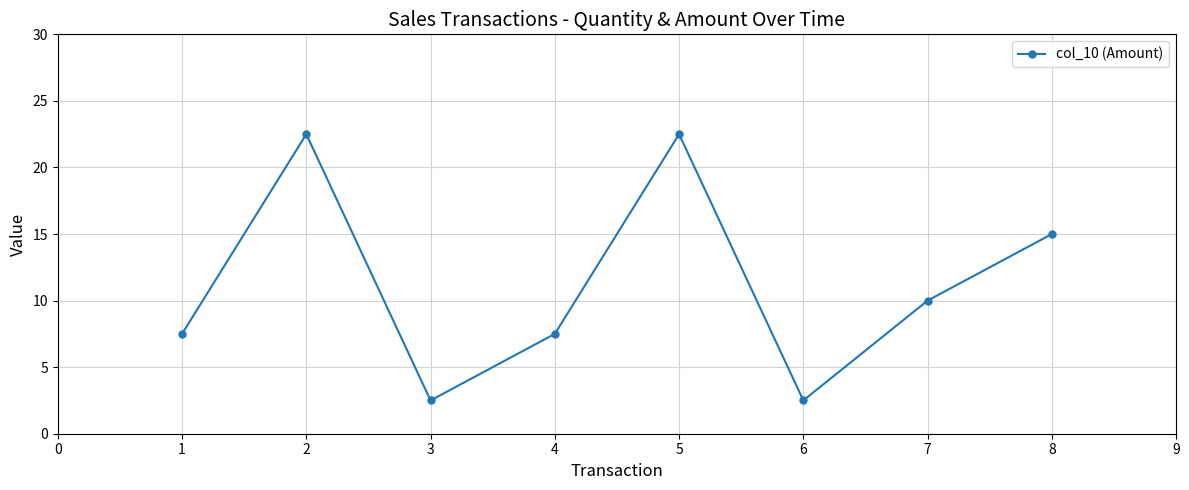

Reading left to right, extract all data points from this chart.

1=7.5	2=22.5	3=2.5	4=7.5	5=22.5	6=2.5	7=10.0	8=15.0